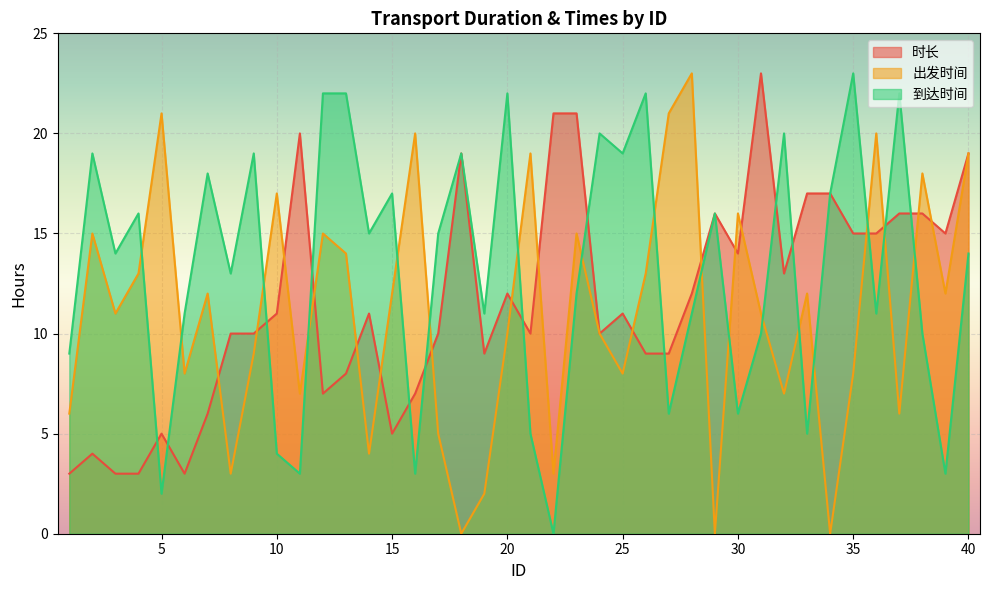

Which series has the largest total across all categories?

到达时间